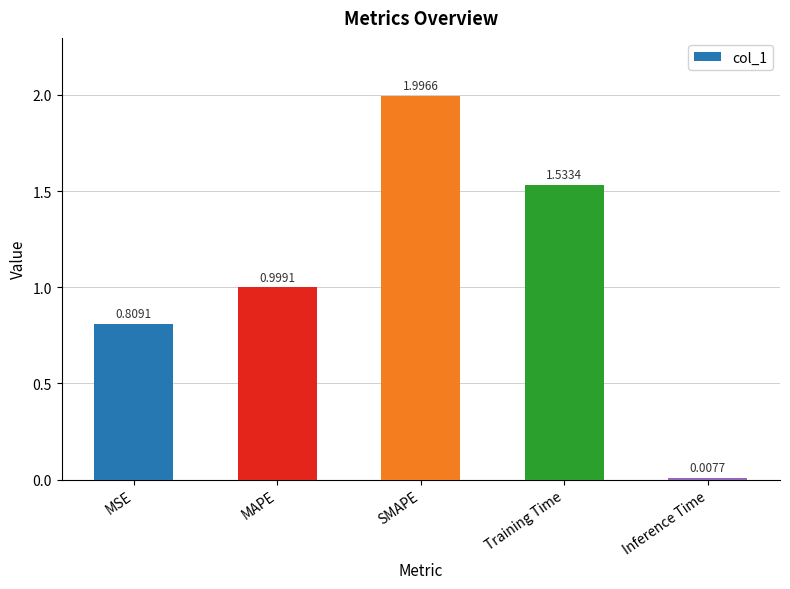

Rank the categories by value from lowest to highest.

Inference Time, MSE, MAPE, Training Time, SMAPE